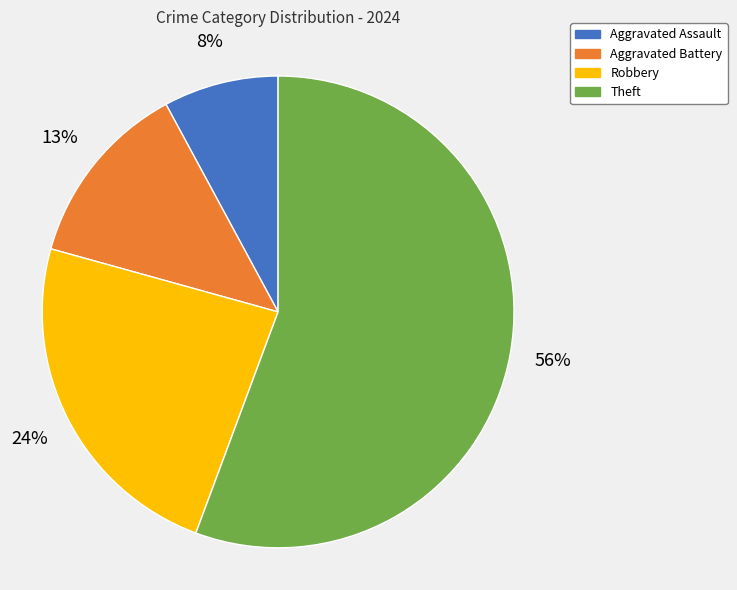

How many slices are in this pie chart?

4